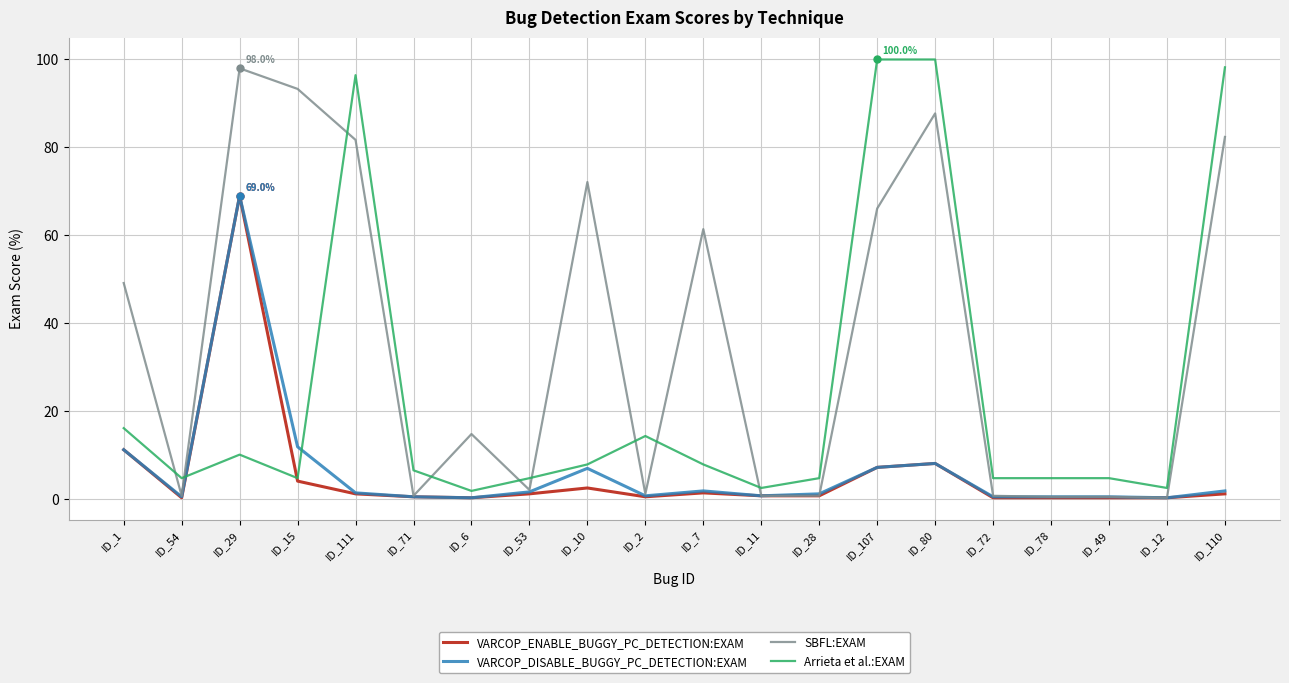

At which label is VARCOP_ENABLE_BUGGY_PC_DETECTION:EXAM closest to 34?

ID_1